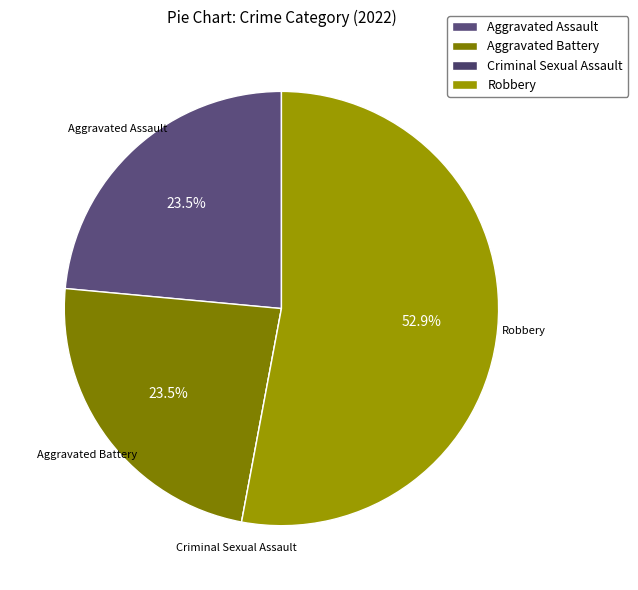

Between Aggravated Battery and Robbery, which is larger?

Robbery